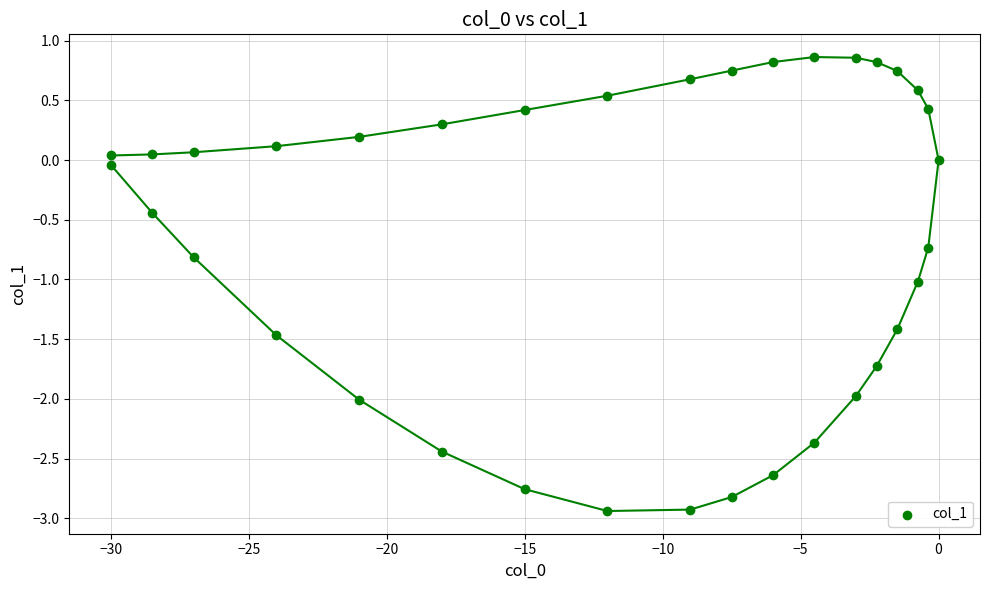

What is the range of Y values (max minus min)?

3.8